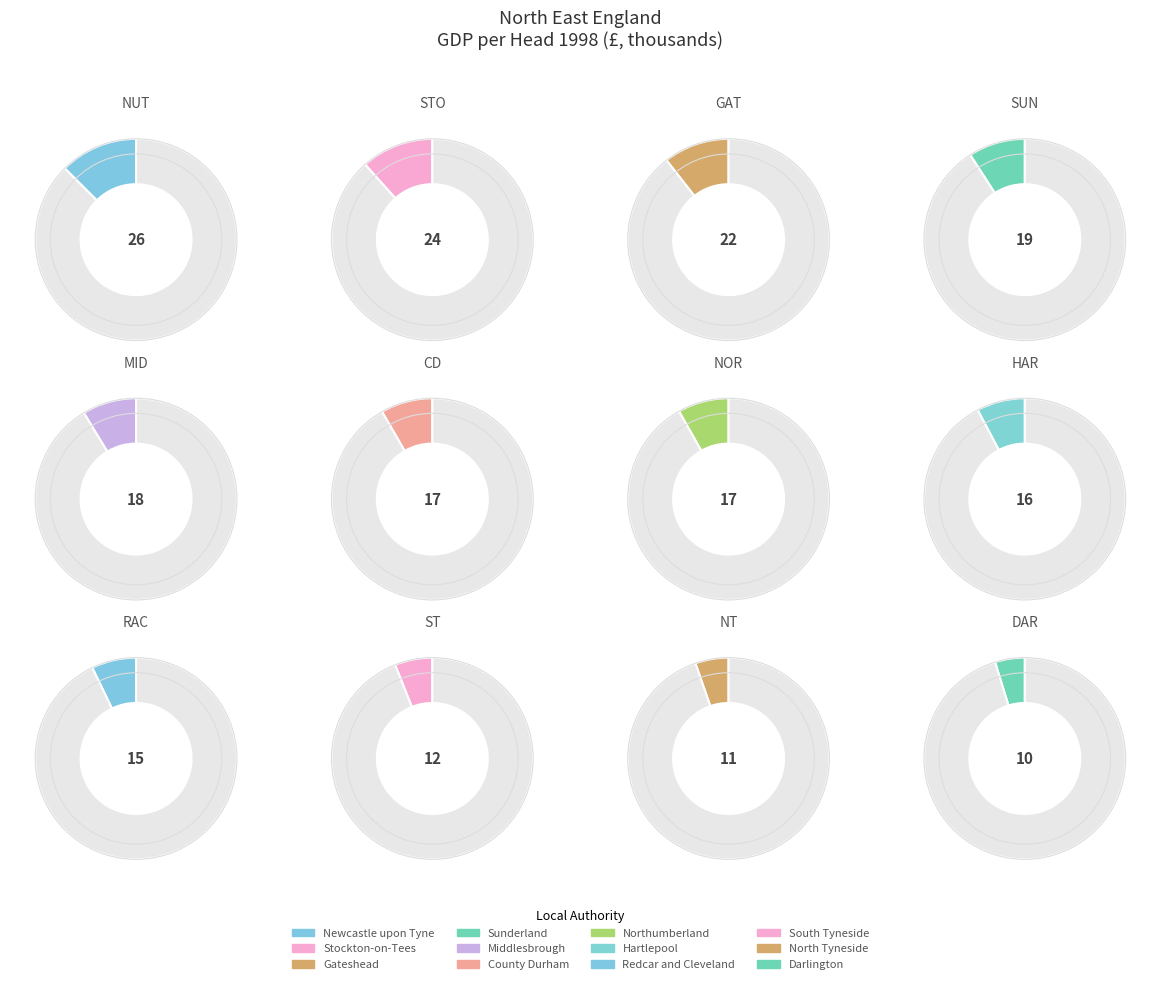

Combined, what portion of the pie is Sunderland and Gateshead?

19.7%